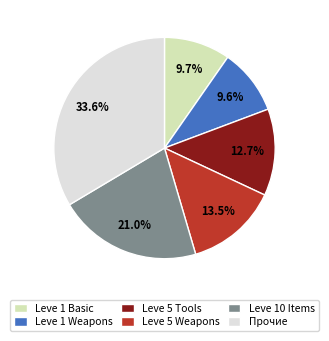

Which category has the biggest portion of the pie?

Прочие